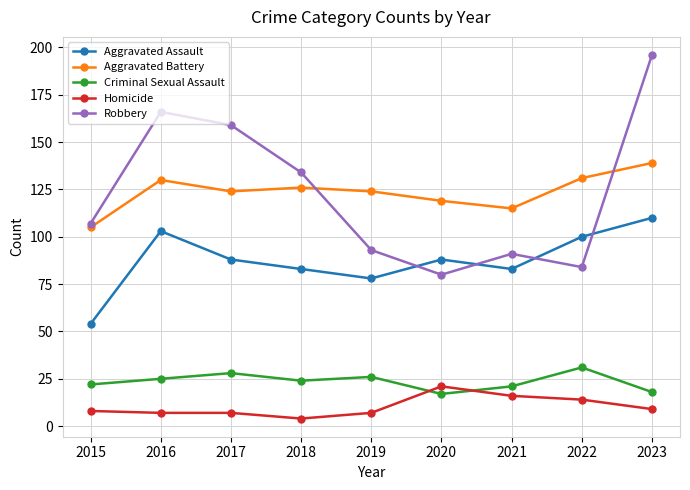

True or false: Homicide and Robbery cross at least once.

False